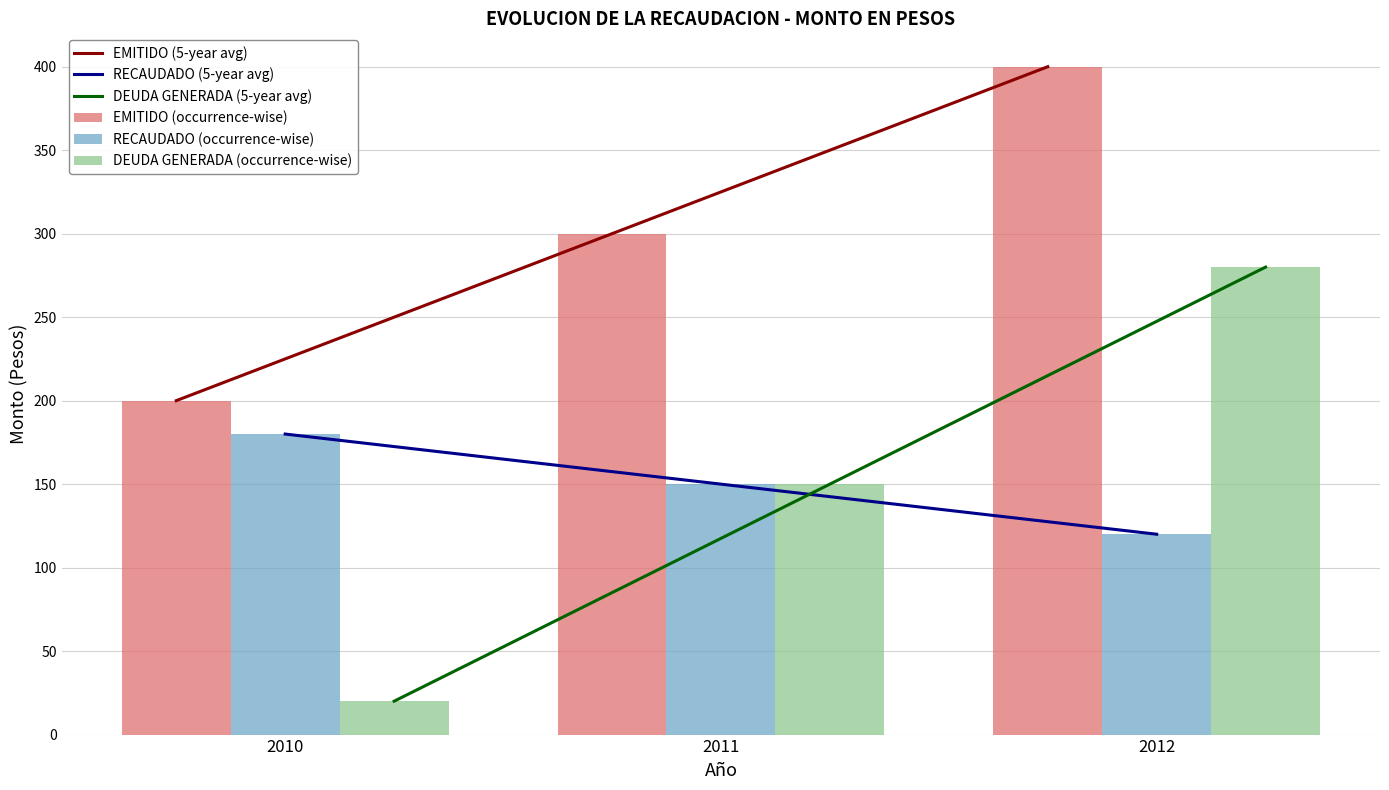

What value does the DEUDA GENERADA (5-year avg) series have at 2012?

280